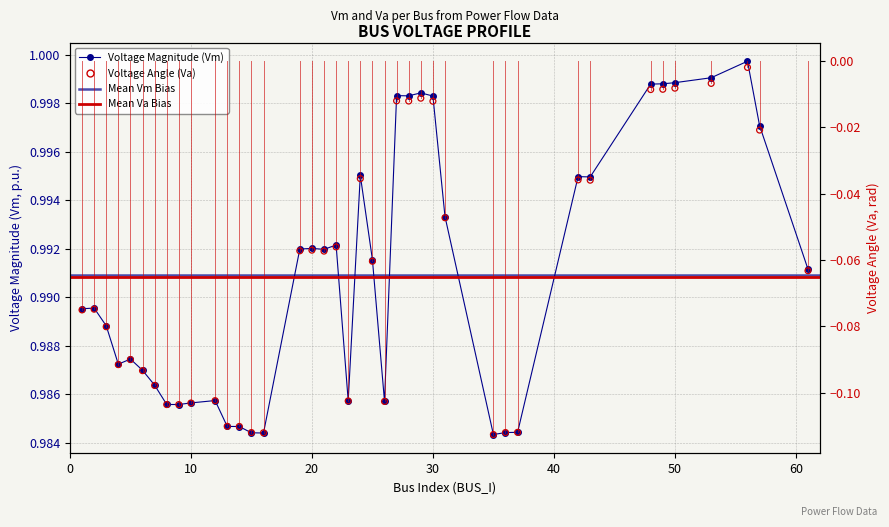

Is the value of Voltage Magnitude (Vm) at 30 greater than the value of Voltage Angle (Va) at 8?

Yes